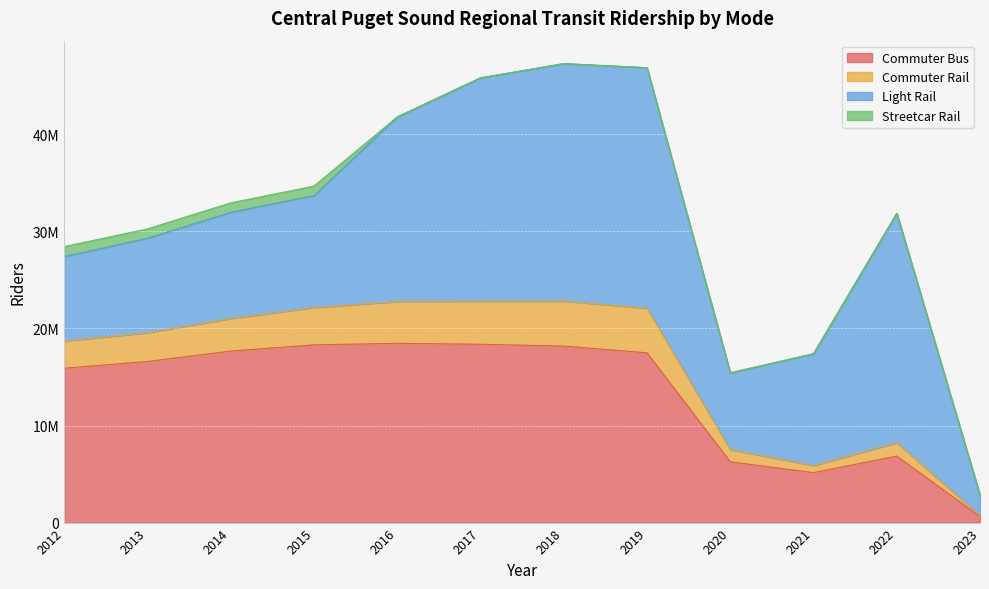

Between 2012 and 2016, which is larger?

2016